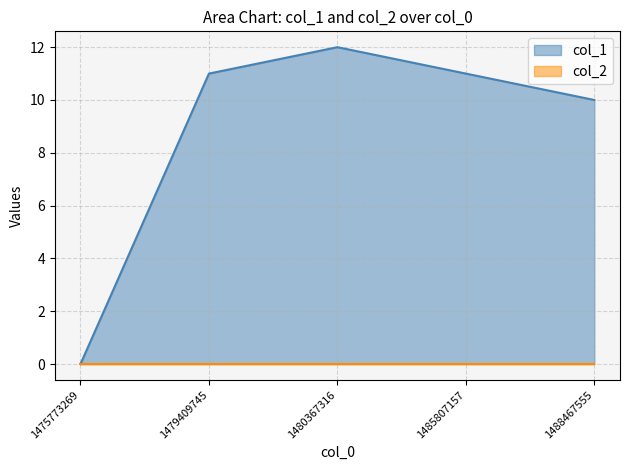

True or false: the data shows 0 at 1475773269.

True